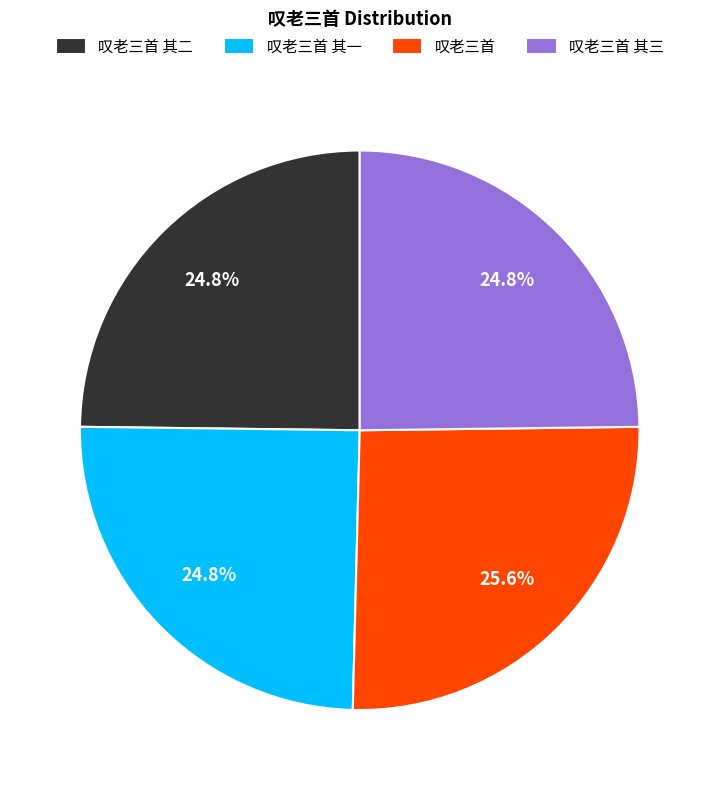

Is there any slice that represents more than half of the pie?

No